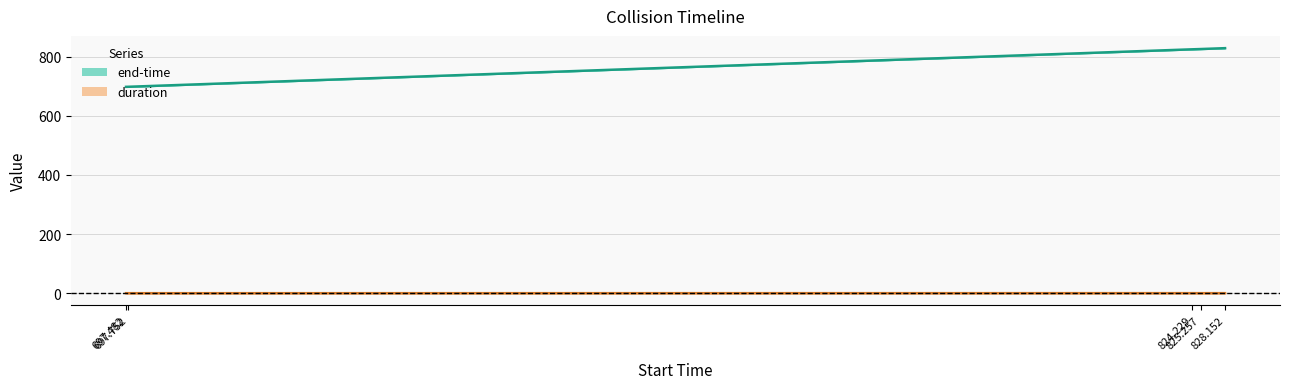

What position from the left is 697.482?

1